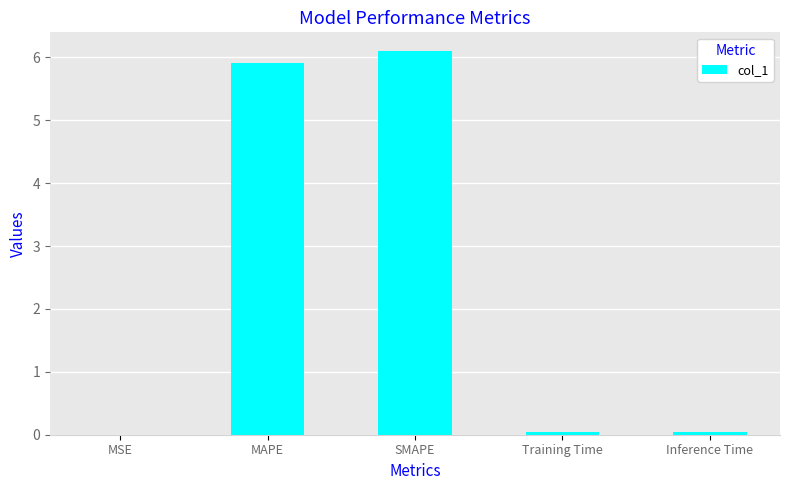

True or false: the data shows 0.0 at Training Time.

True